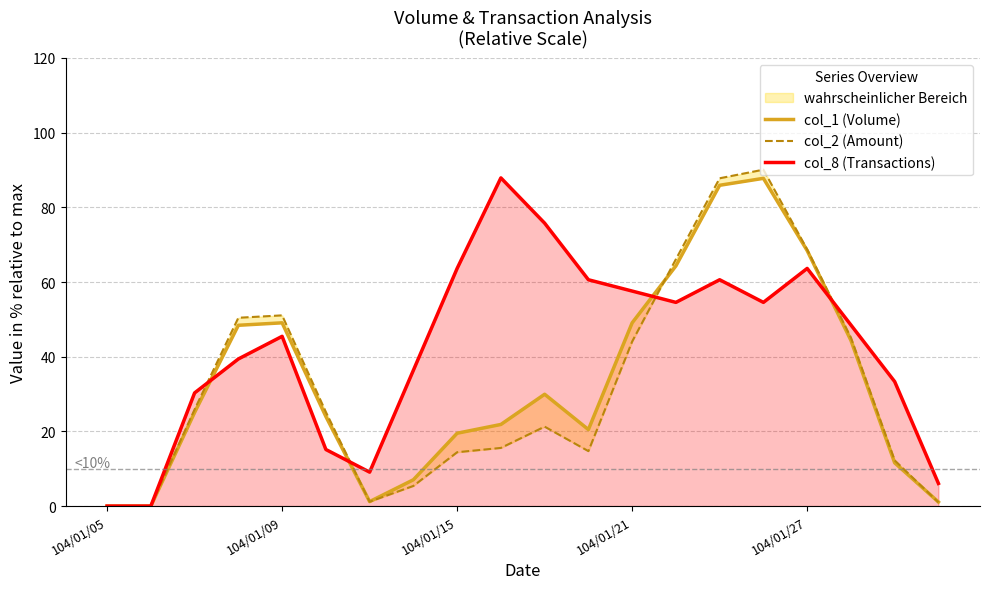

What is the maximum value for col_8 (Transactions)?

87.9